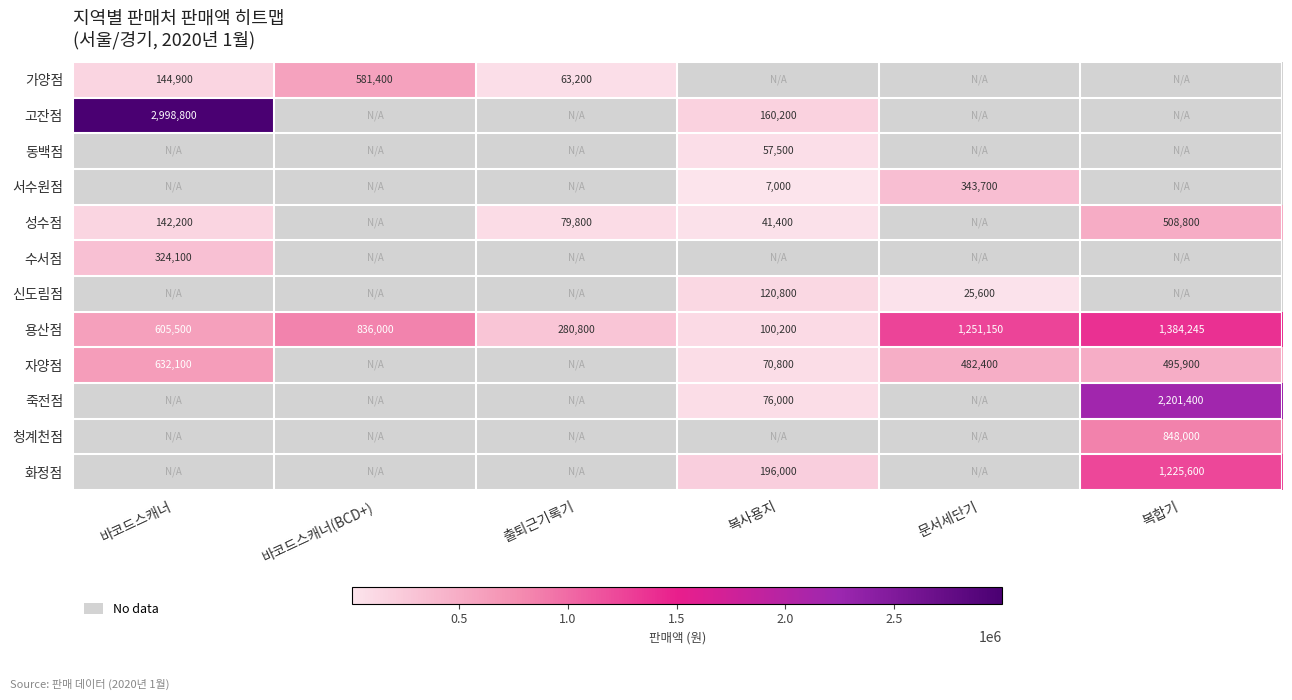

True or false: 성수점 has a value of 142200 at 바코드스캐너.

True